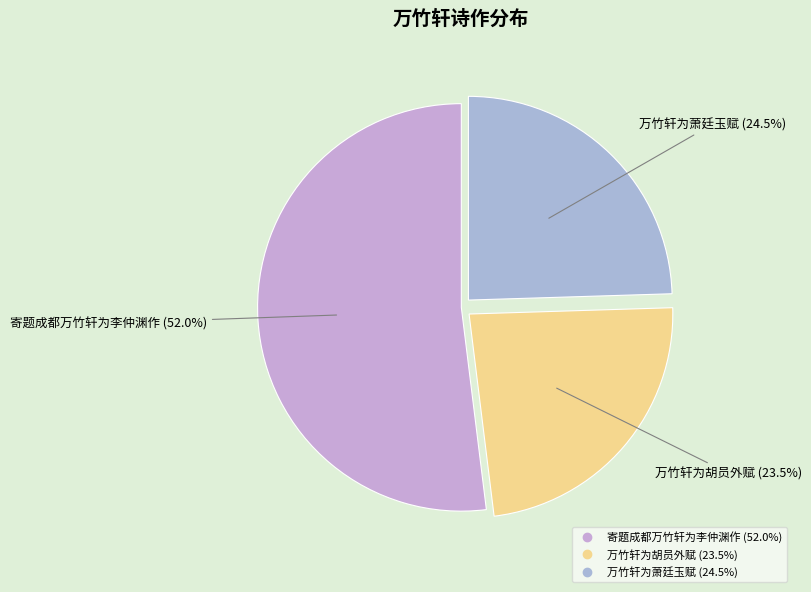

How much of the chart is everything except 万竹轩为萧廷玉赋?

75.5%